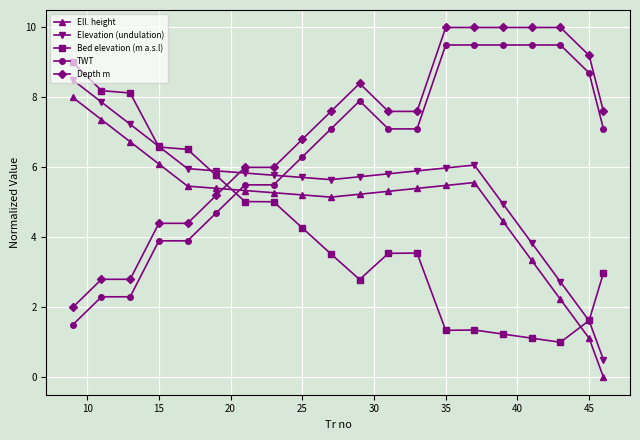

How many times do TWT and Ell. height cross each other?

1